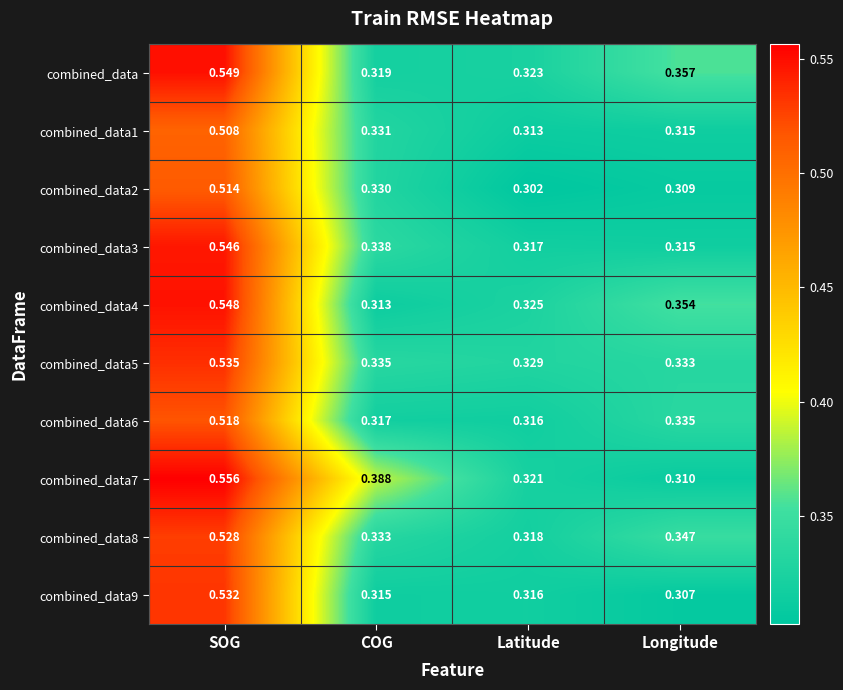

Which label corresponds to the largest value in the chart?

SOG